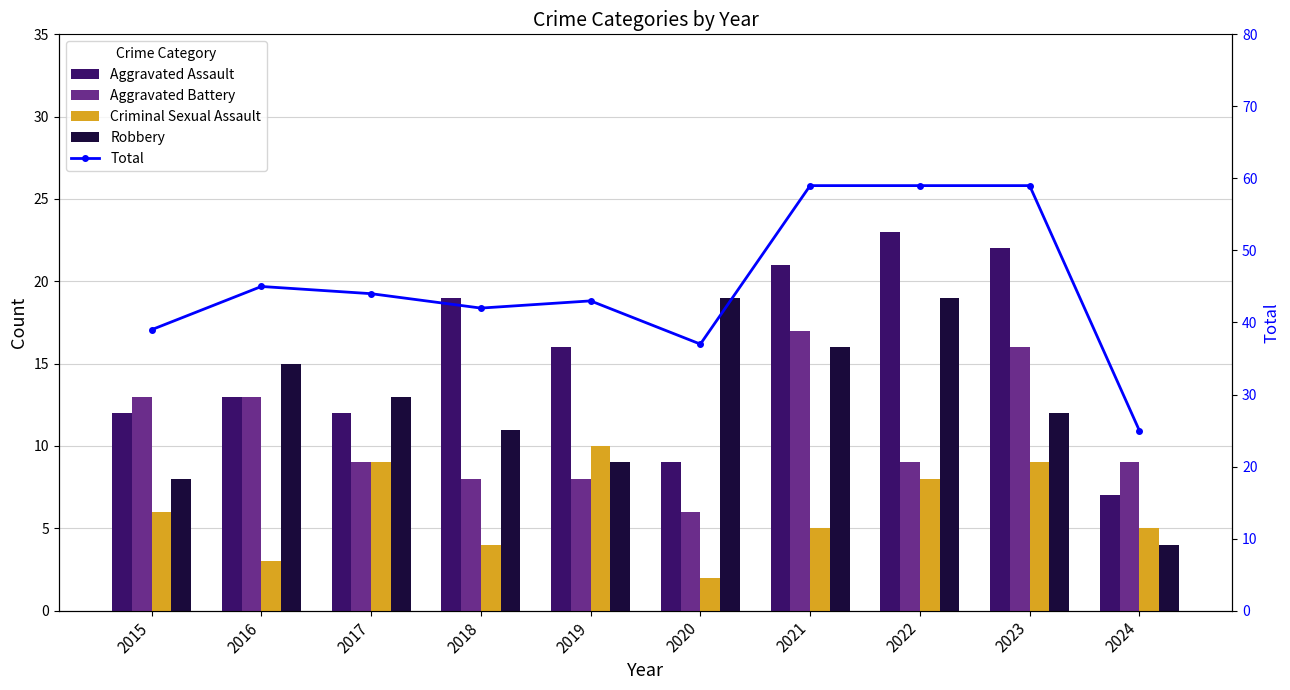

What is the total value across all series at 2016?

89